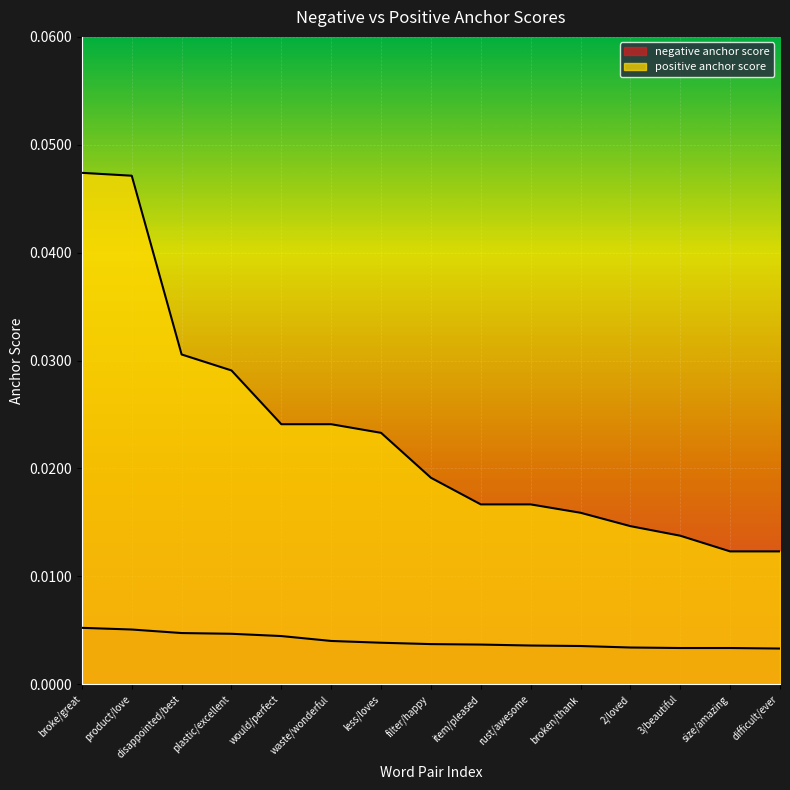

True or false: positive anchor score and negative anchor score cross at least once.

False